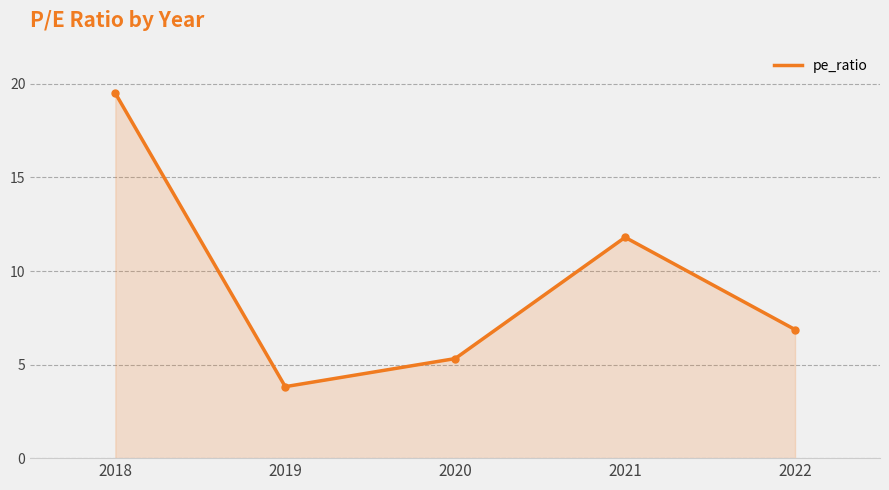

Where is the first local maximum?

2021